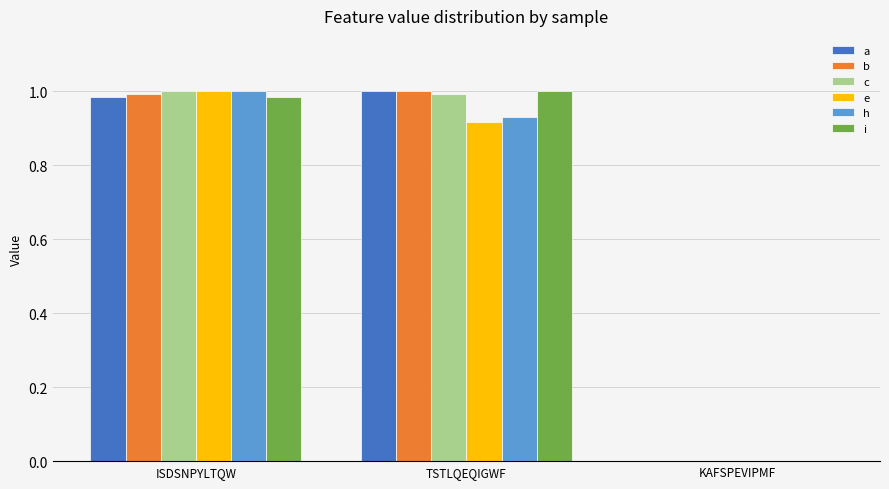

The b series shows 0.2 at TSTLQEQIGWF. True or false?

False